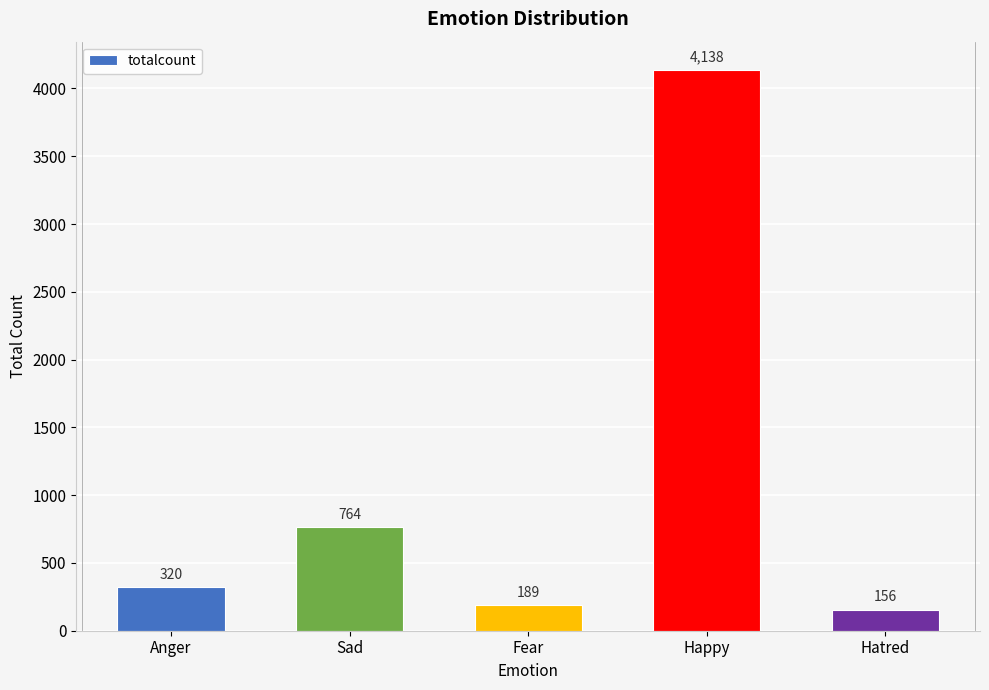

Are the bars grouped side by side (vs. stacked)?

No